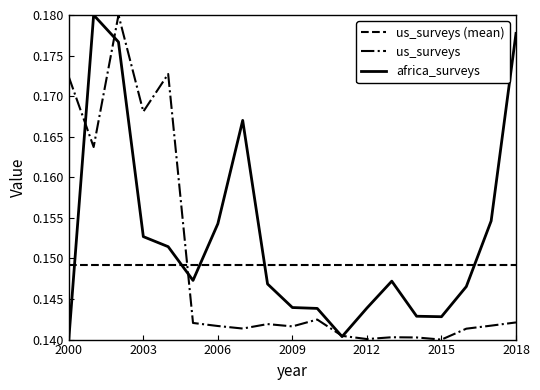

What is the sum of all us_surveys values?

2.8